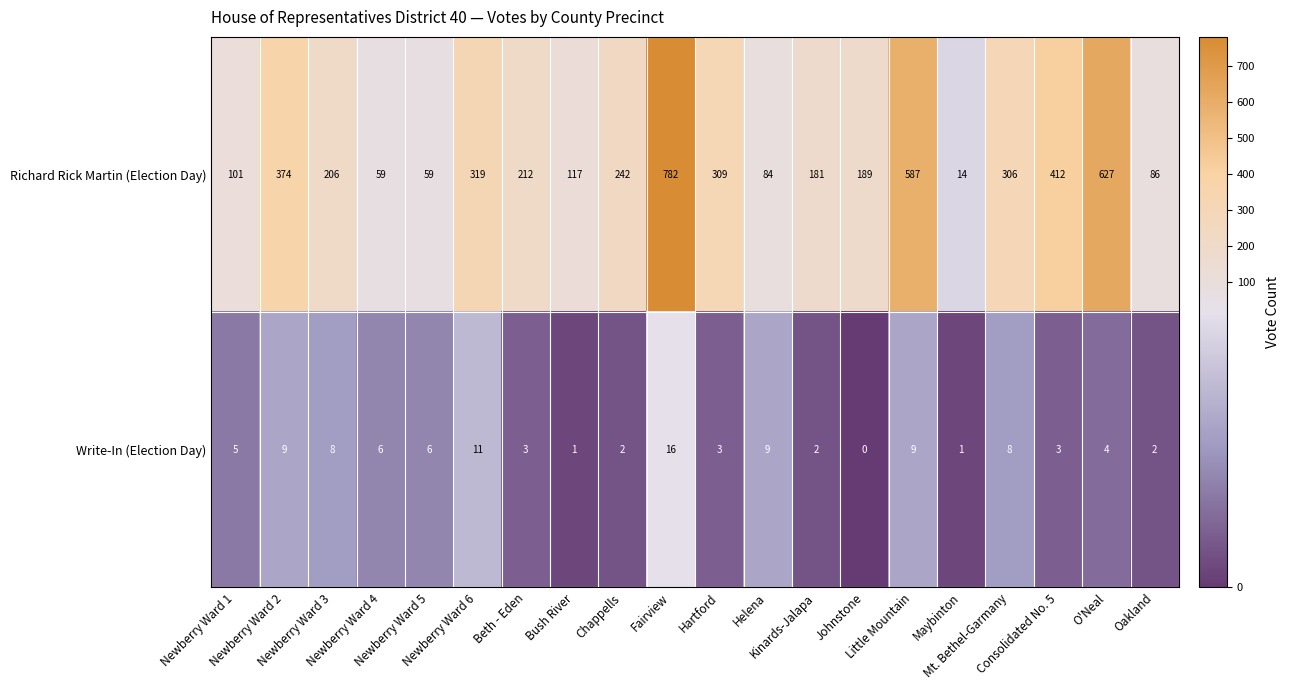

Rank the series by their maximum value, from lowest to highest.

Write-In (Election Day), Richard Rick Martin (Election Day)